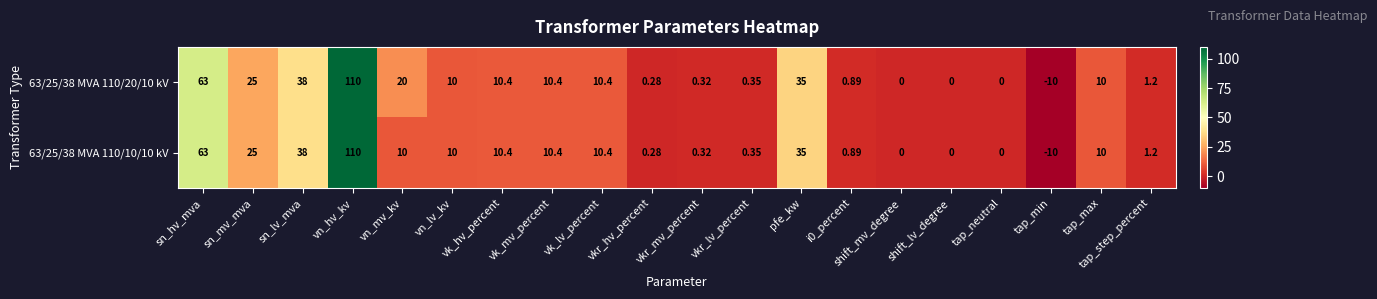

Is the value of 63/25/38 MVA 110/10/10 kV at vk_lv_percent greater than the value of 63/25/38 MVA 110/20/10 kV at vn_hv_kv?

No